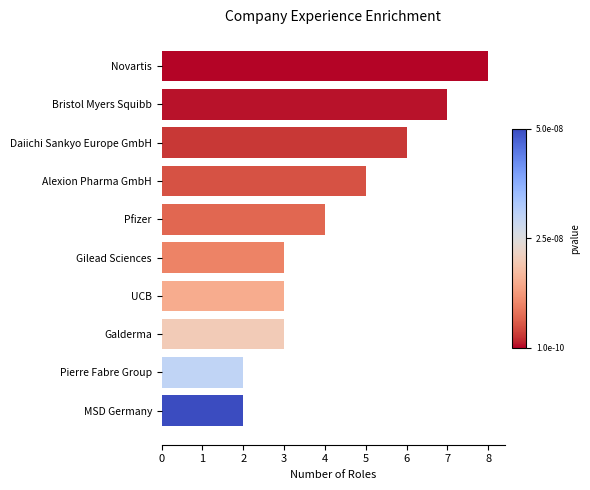

What position from the bottom is Pierre Fabre Group?

2